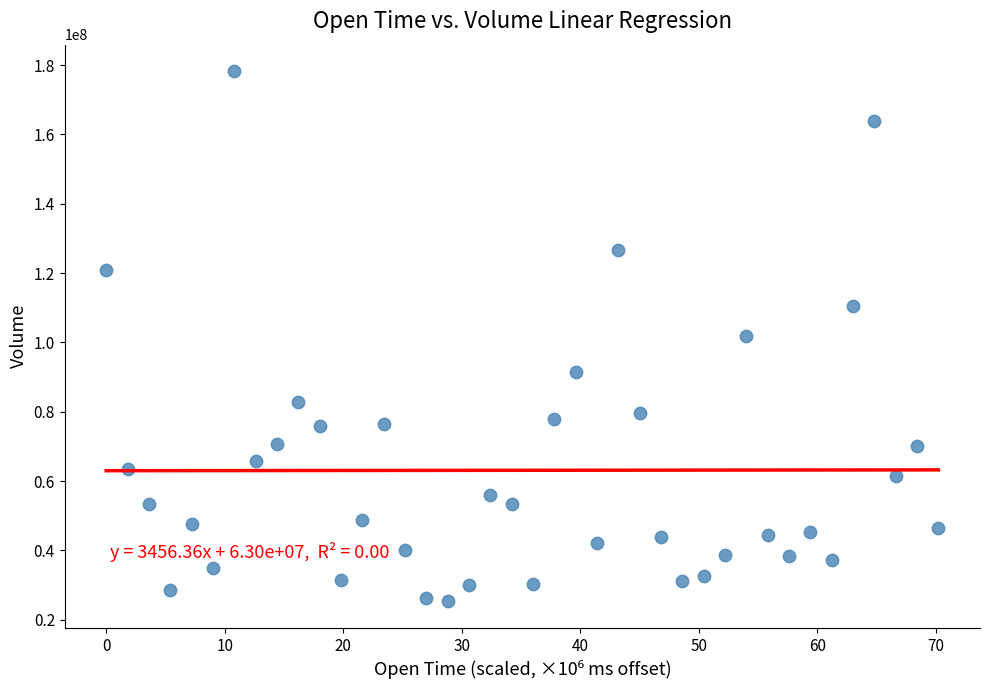

What is the range of Y values (max minus min)?

152885767